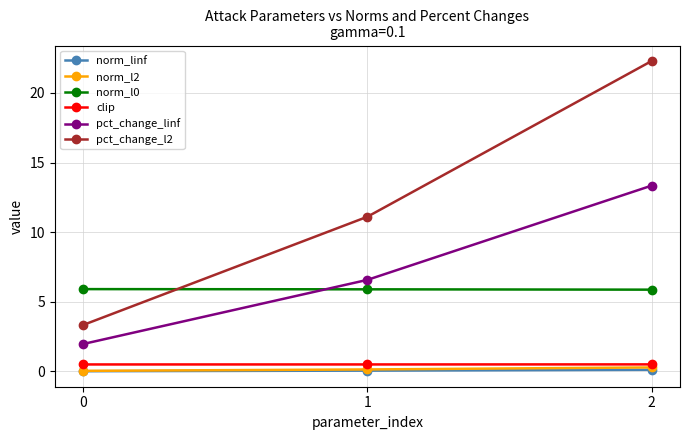

What is the value of the norm_l0 point at the 3rd from the left?

5.9